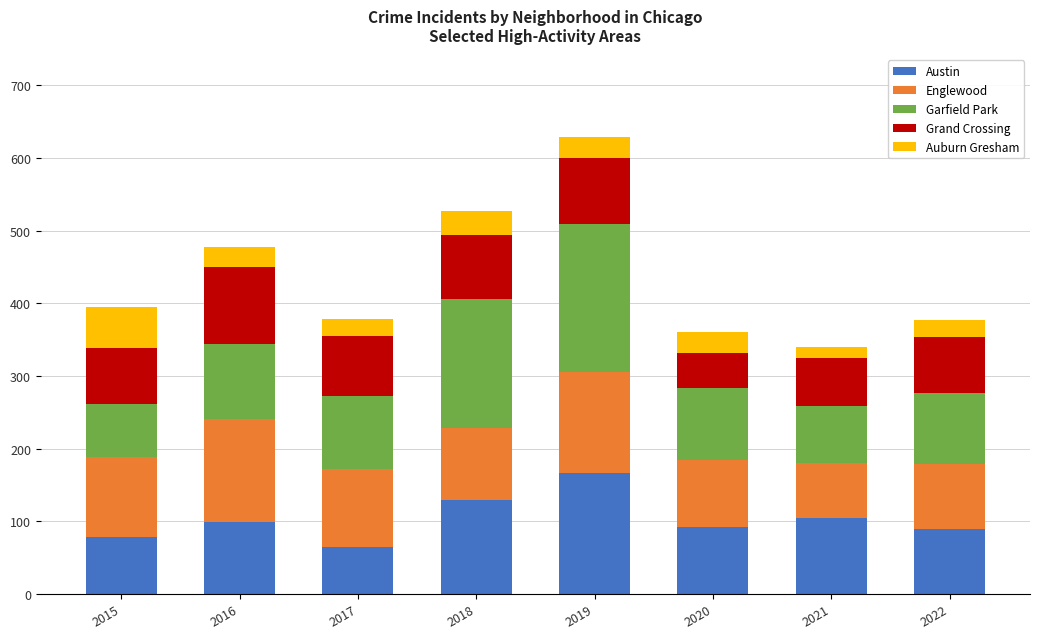

At which category is the sum across all series the highest?

2019